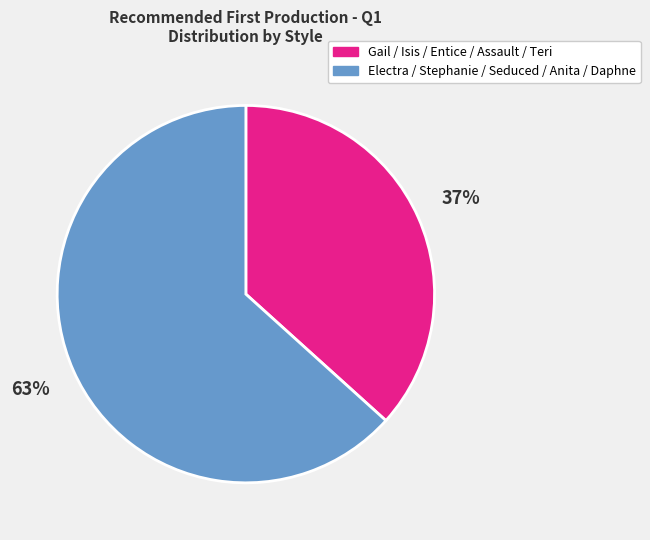

To the nearest percent, what is the average slice percentage?

50%